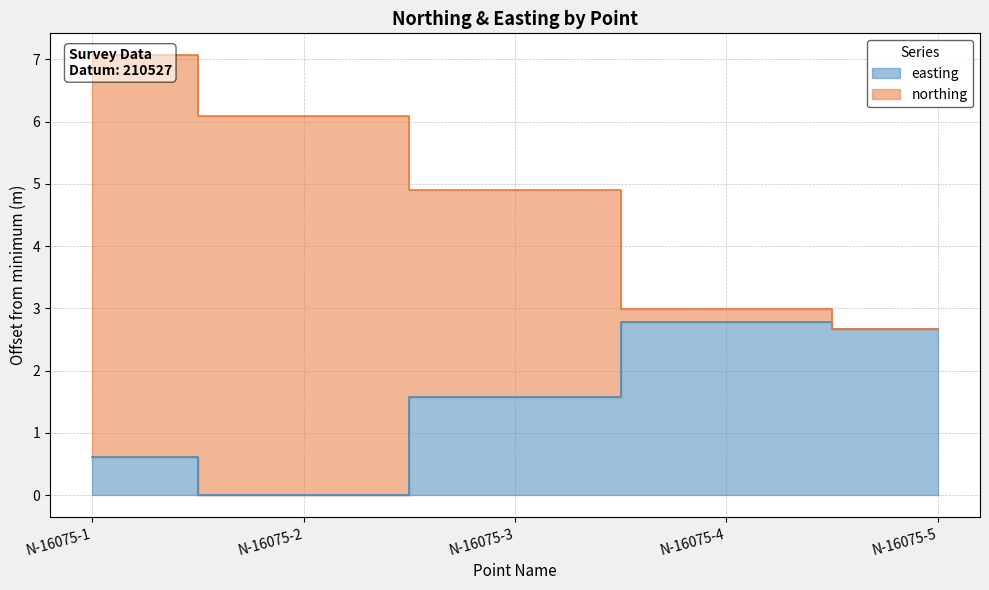

How many easting values are between 0 and 2?

3